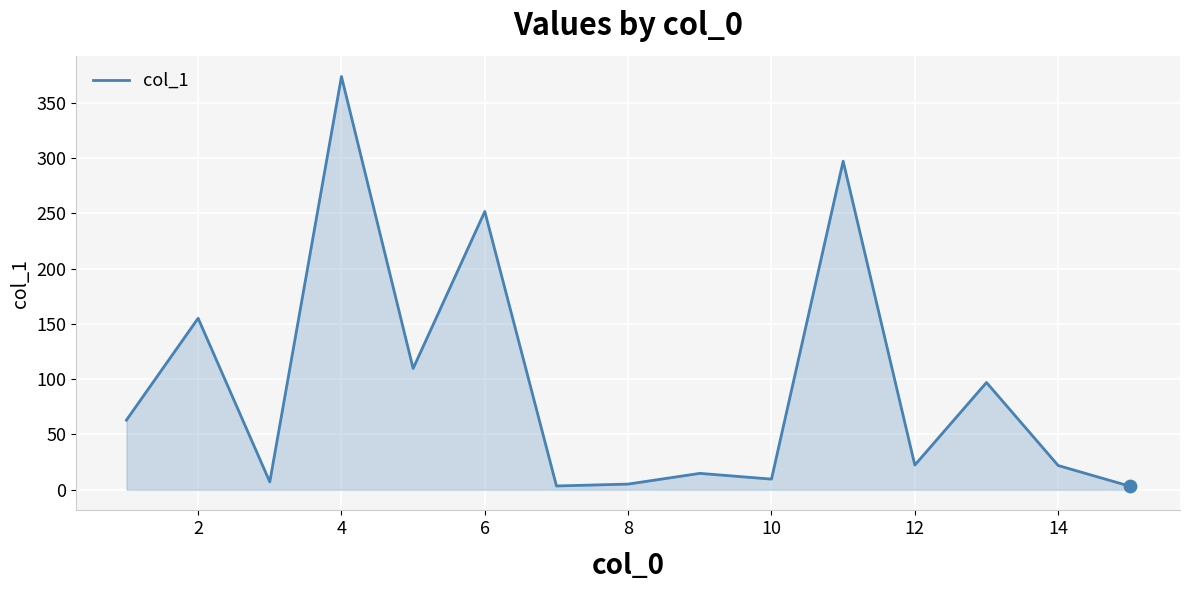

What is the difference between the maximum and minimum values?

370.6